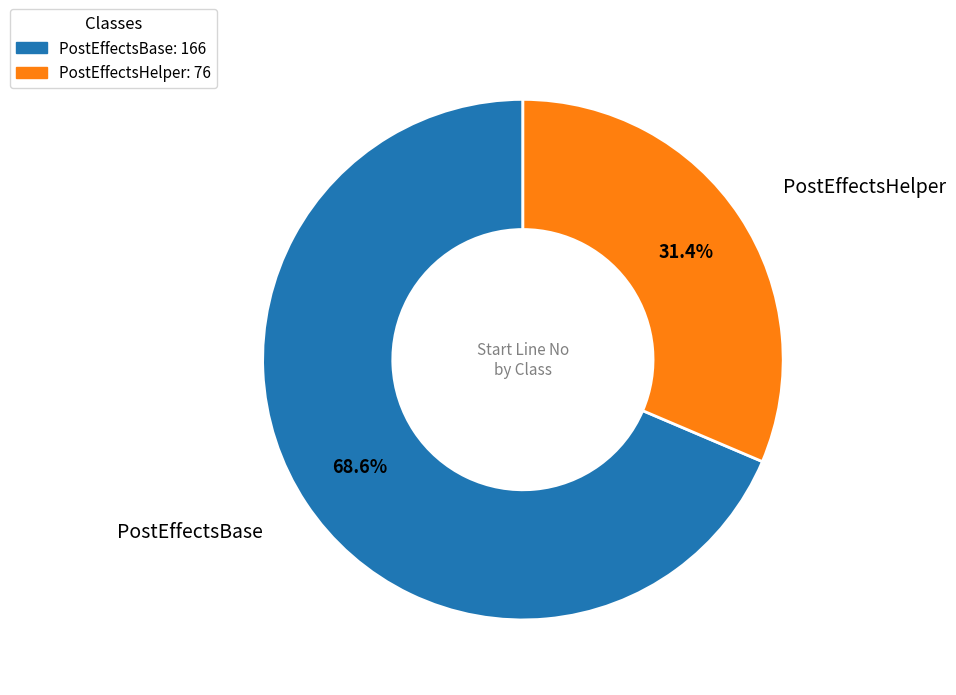

How many slices are in this pie chart?

2